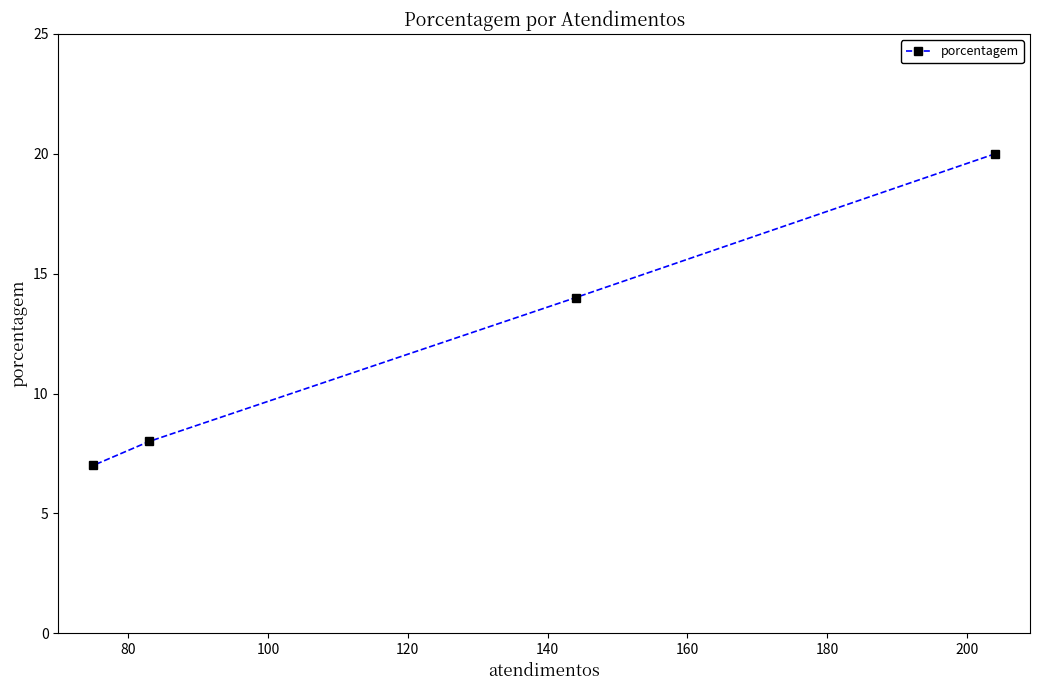

How many data points are above 14?

1